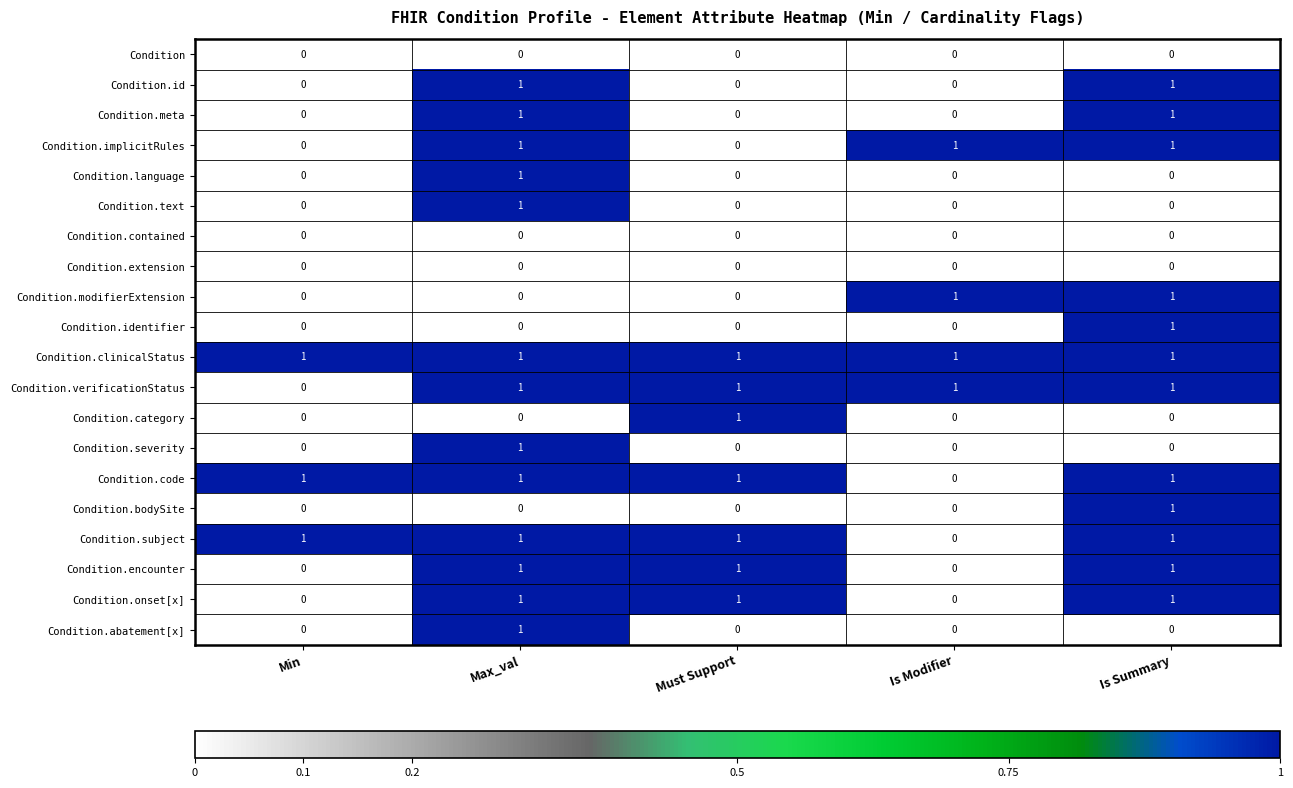

True or false: Condition.bodySite has a value of 1 at Max_val.

False